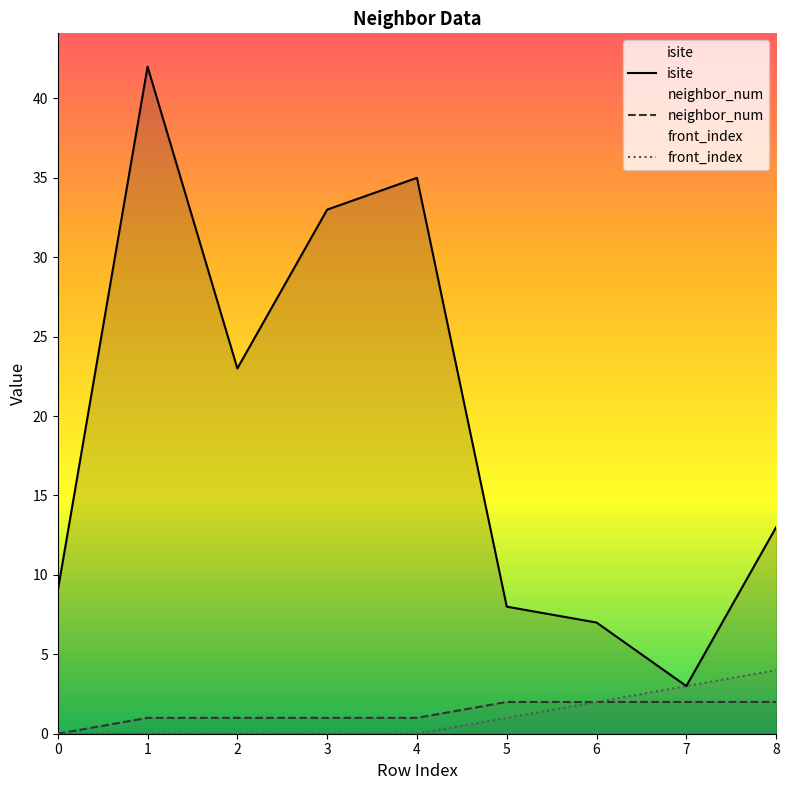

The isite series shows 33 at 3. True or false?

True